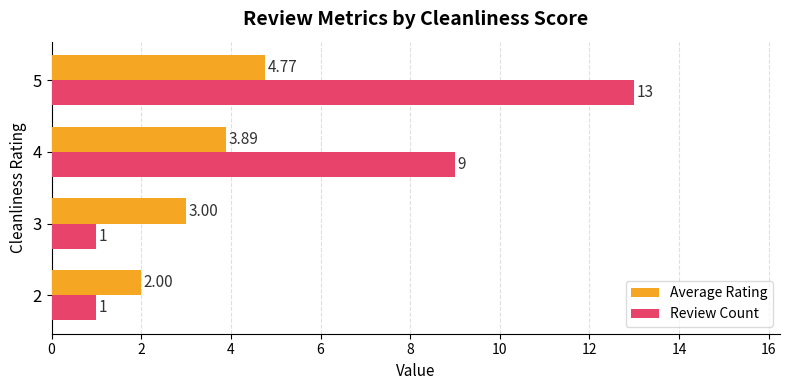

Which series has the largest range (max minus min)?

Review Count